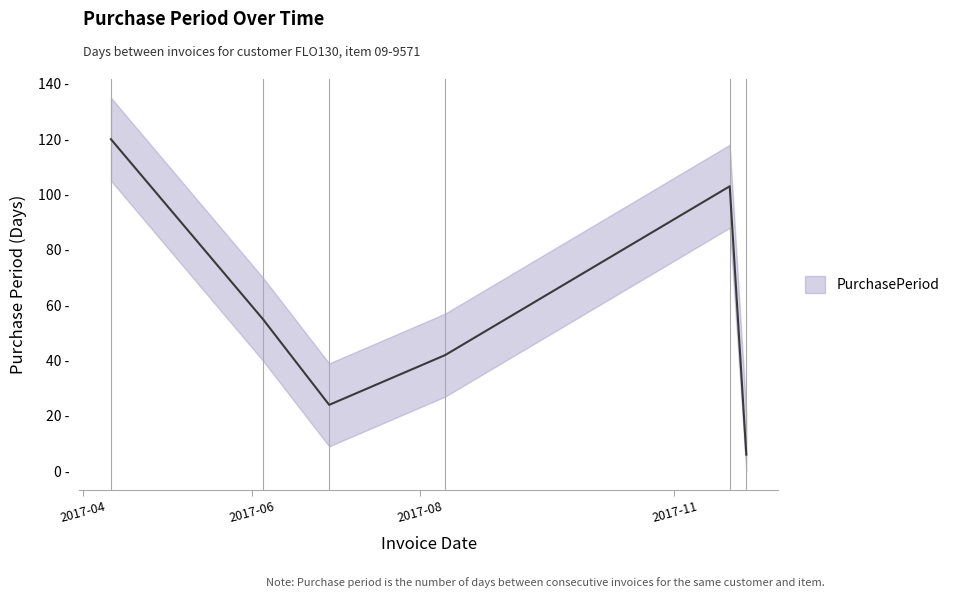

True or false: the data has more than 1 interior local peaks.

False